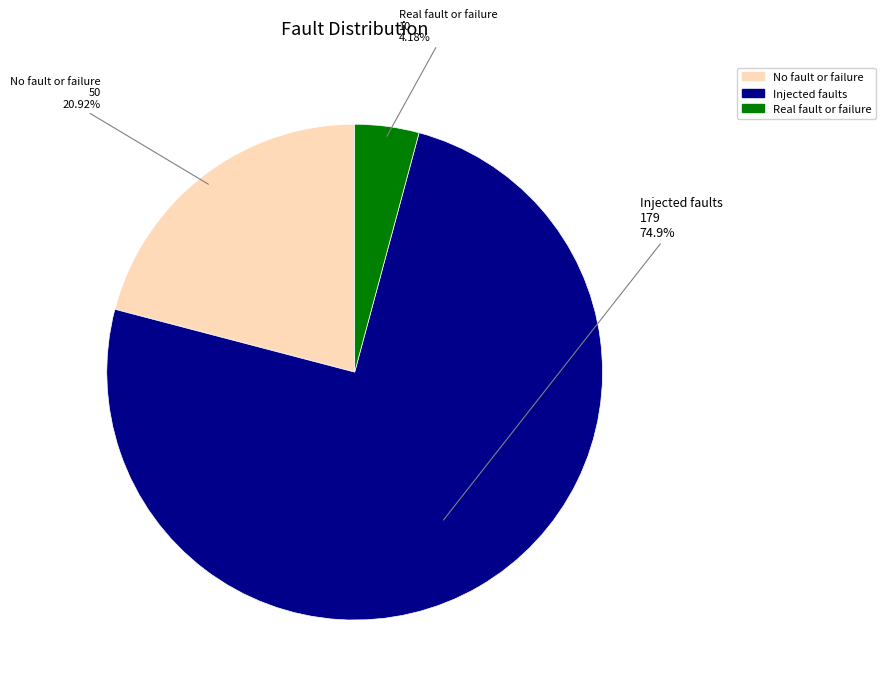

Which slice is the largest?

Injected faults